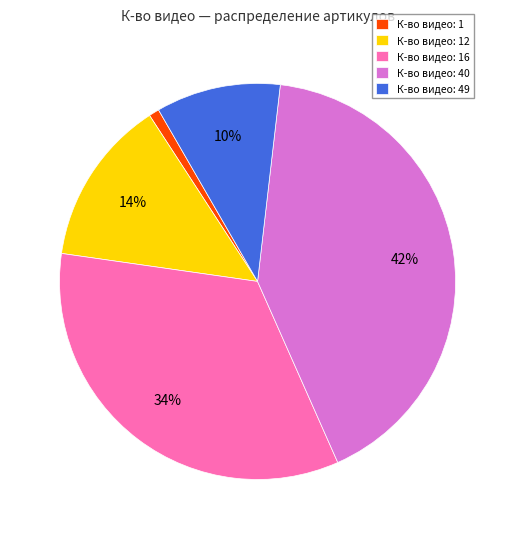

Rank the categories by value from highest to lowest.

К-во видео: 40, К-во видео: 16, К-во видео: 12, К-во видео: 49, К-во видео: 1